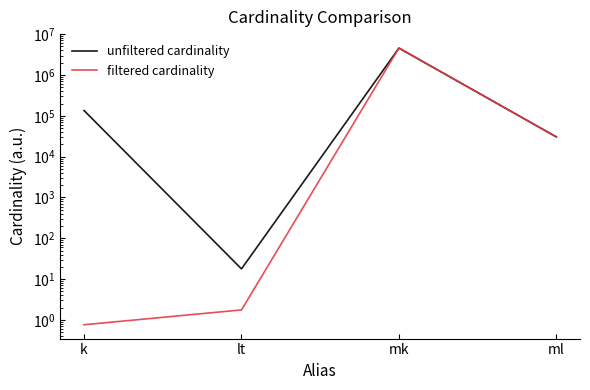

What is the label of the 2nd point from the left?

lt